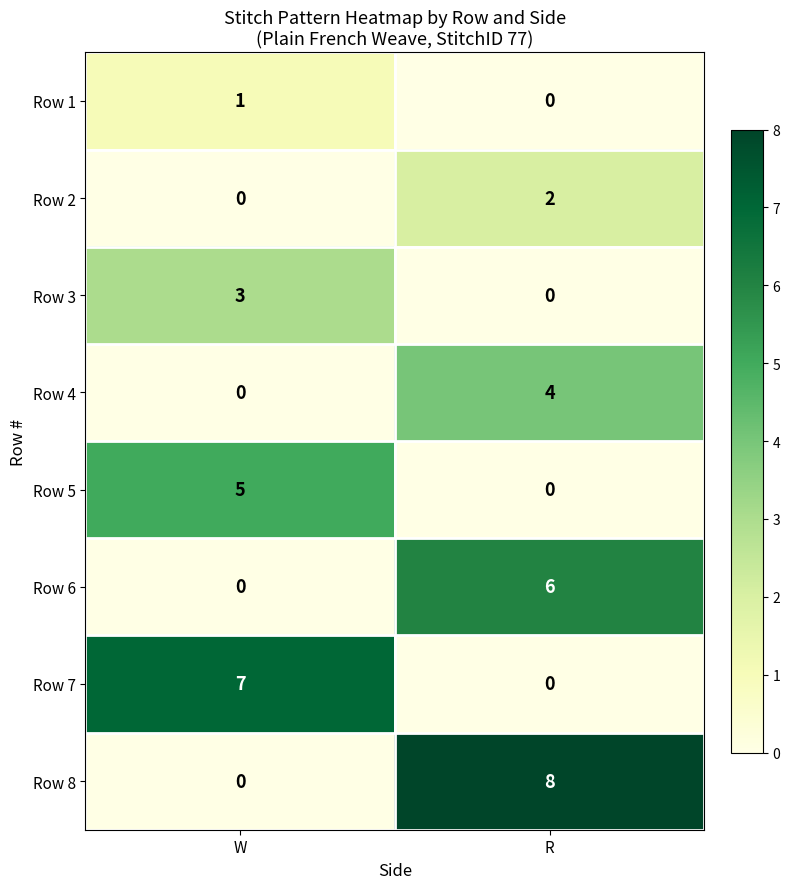

At which label is Row 7 closest to 3?

R